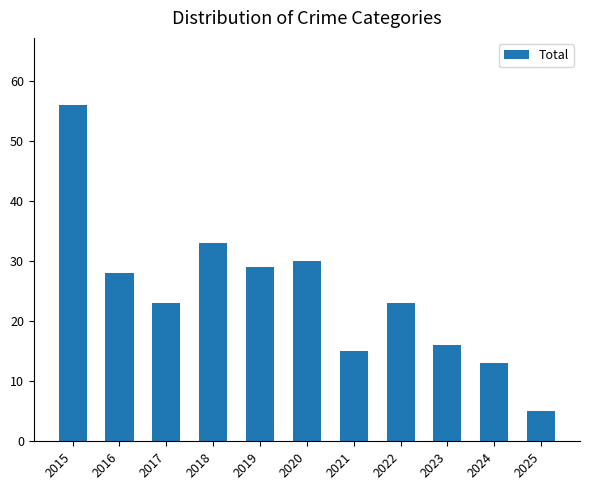

Reading right to left, transcribe all the data shown in this chart.

2025=5	2024=13	2023=16	2022=23	2021=15	2020=30	2019=29	2018=33	2017=23	2016=28	2015=56